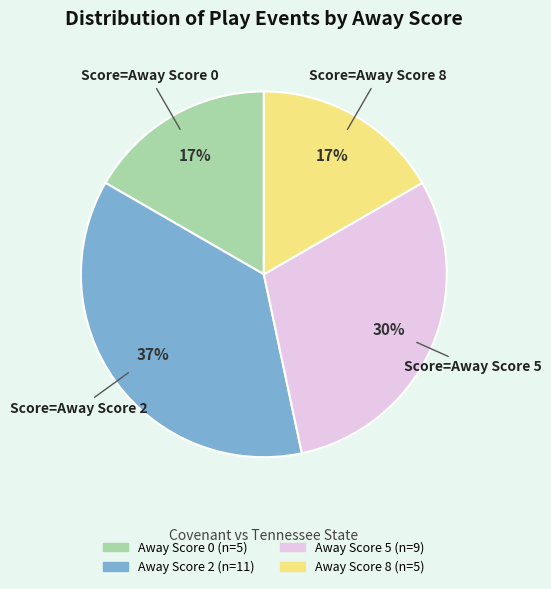

Is there a majority slice in this chart?

No